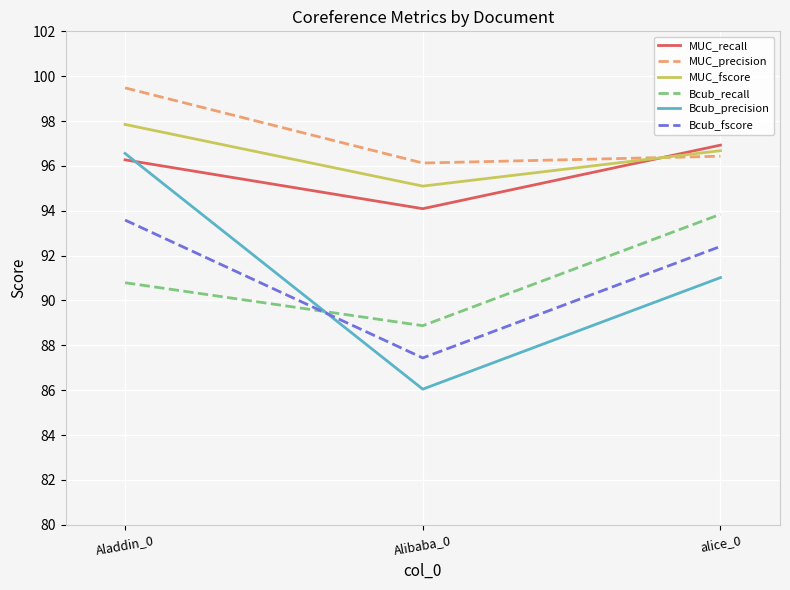

The value of MUC_fscore at Aladdin_0 is 41.0. True or false?

False